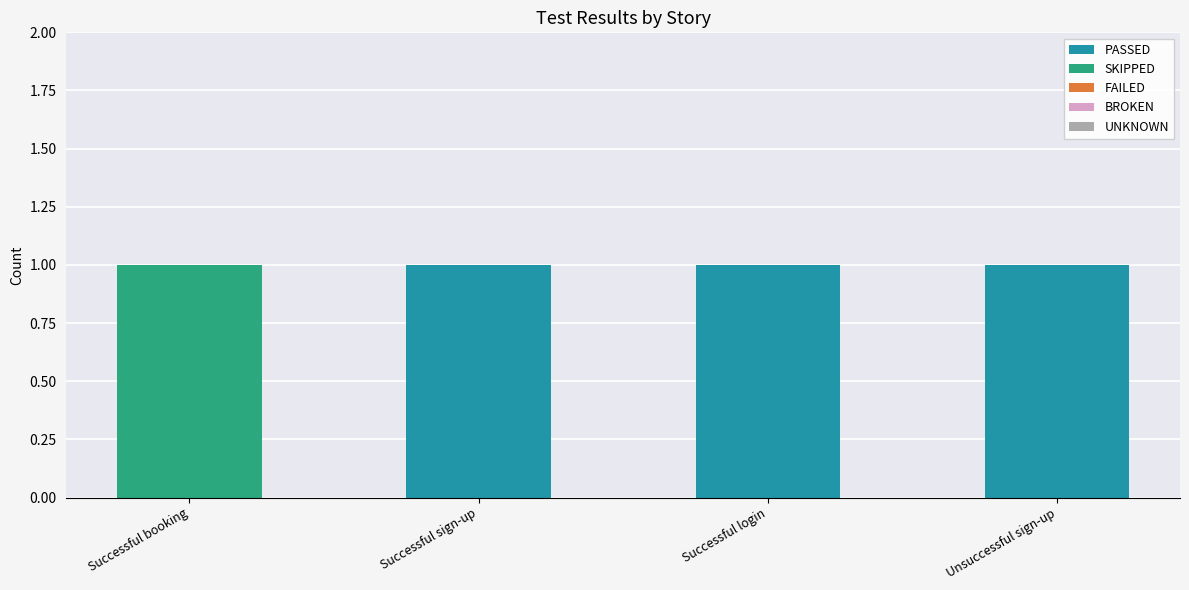

Are the bars horizontal?

No